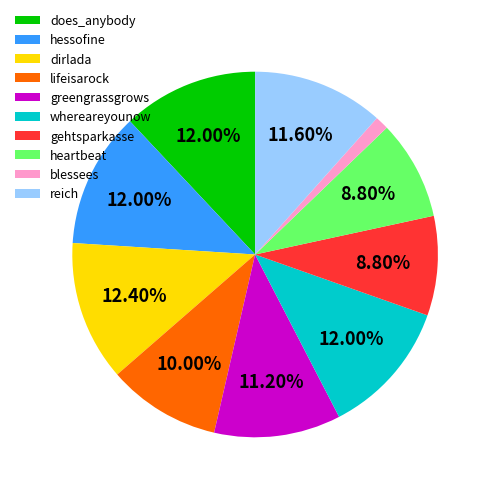

True or false: reich accounts for 1% of the total.

False